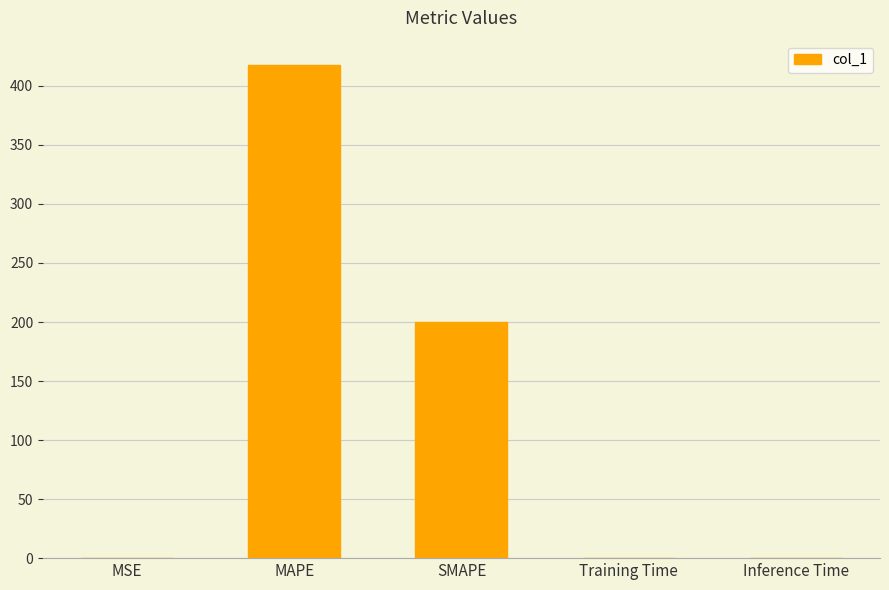

Which has a higher value, Training Time or MAPE?

MAPE